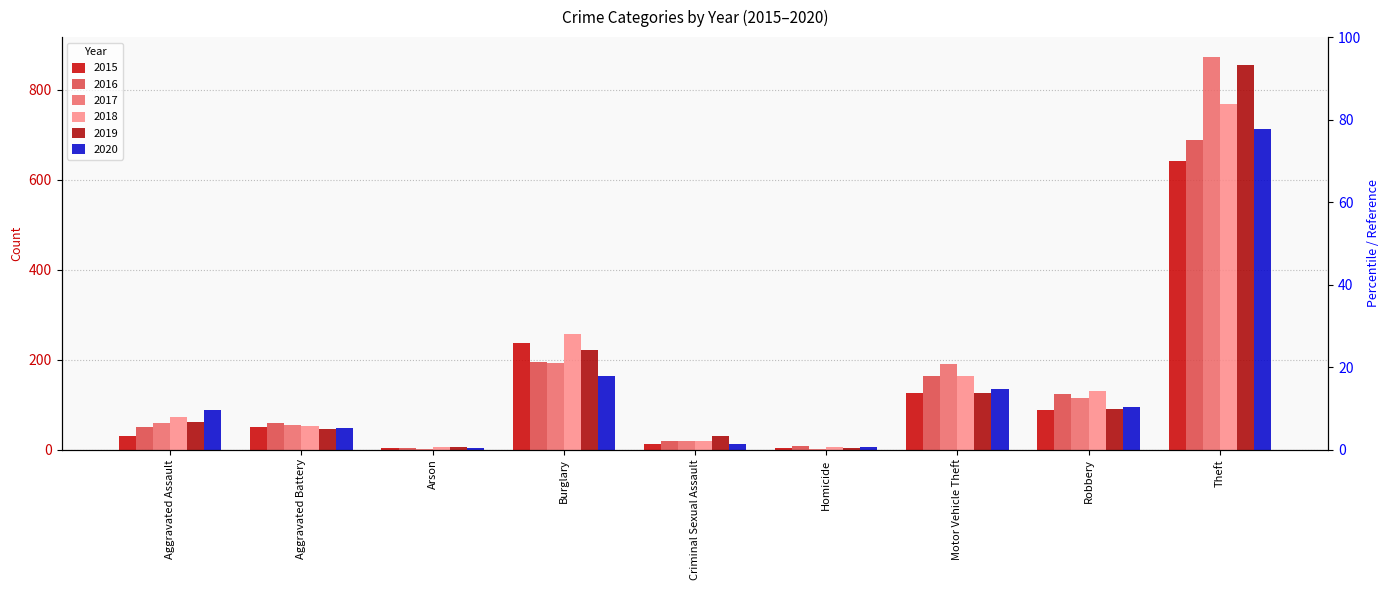

What is the sum of the 2019 values at Homicide and Arson?

8